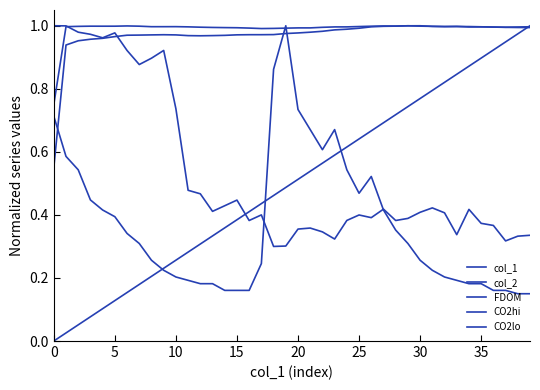

At which label is FDOM closest to 0?

18